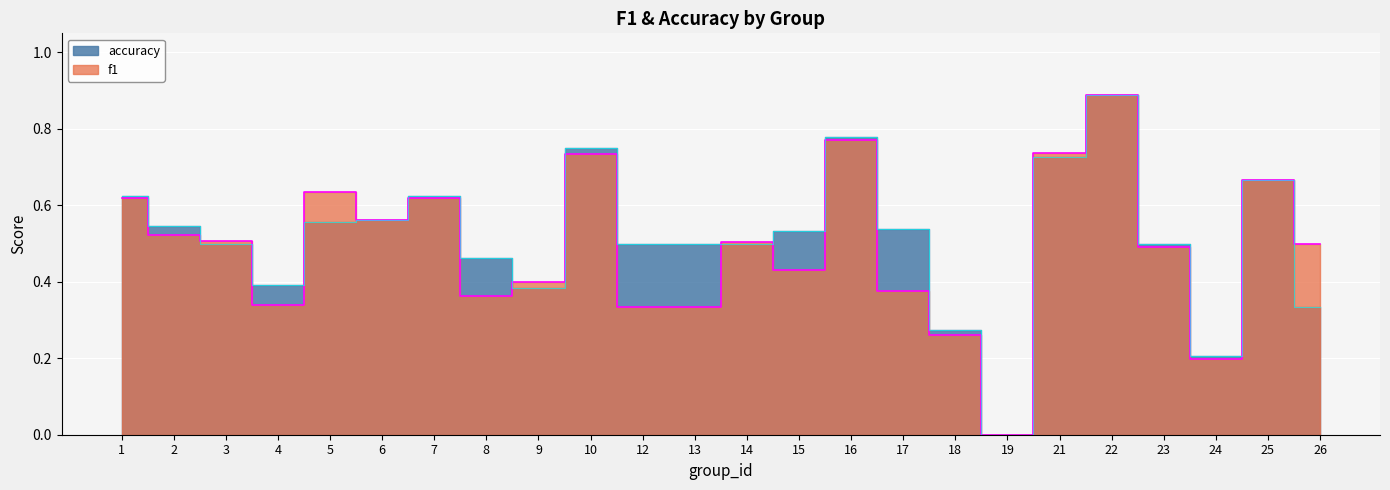

What is the value of the accuracy point at the 24th from the left?

0.3